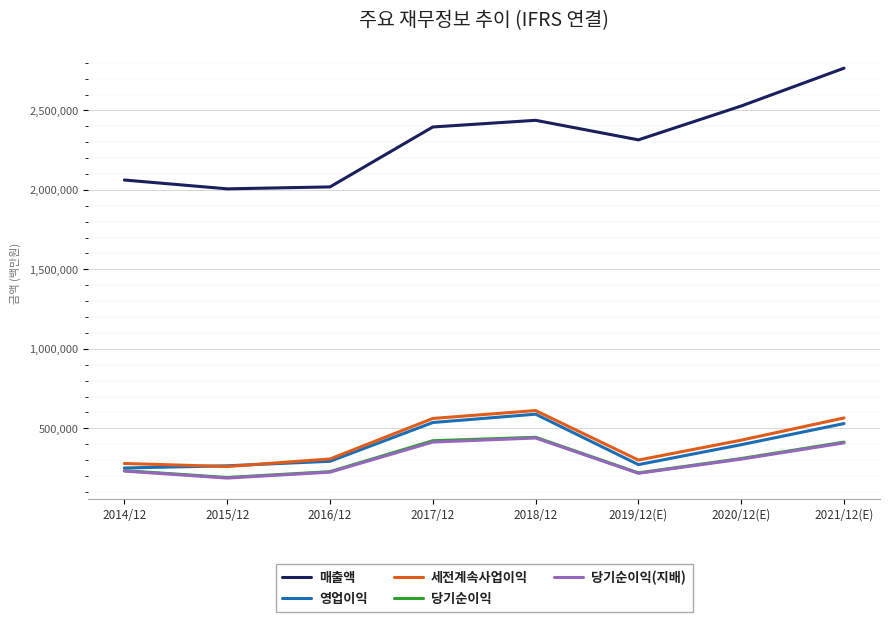

Count the number of categories in the chart.

8